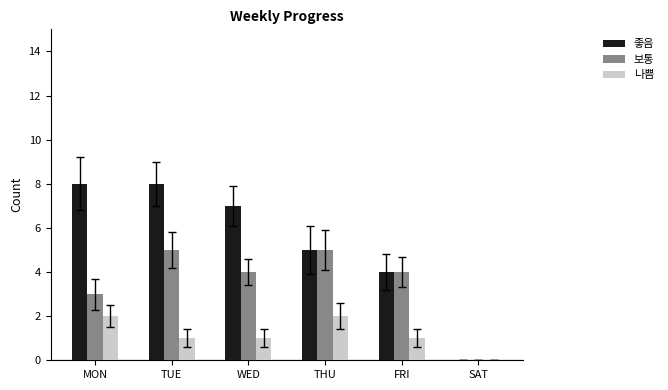

Reading right to left, extract all data points from this chart.

좋음: SAT=0	FRI=4	THU=5	WED=7	TUE=8	MON=8
보통: SAT=0	FRI=4	THU=5	WED=4	TUE=5	MON=3
나쁨: SAT=0	FRI=1	THU=2	WED=1	TUE=1	MON=2